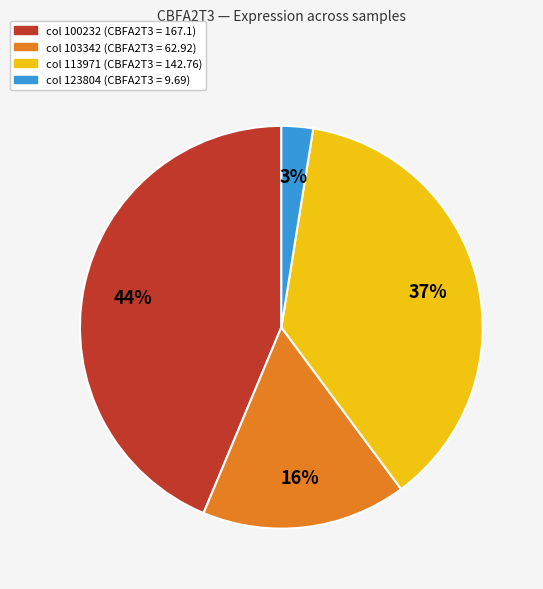

Does any single category account for the majority?

No